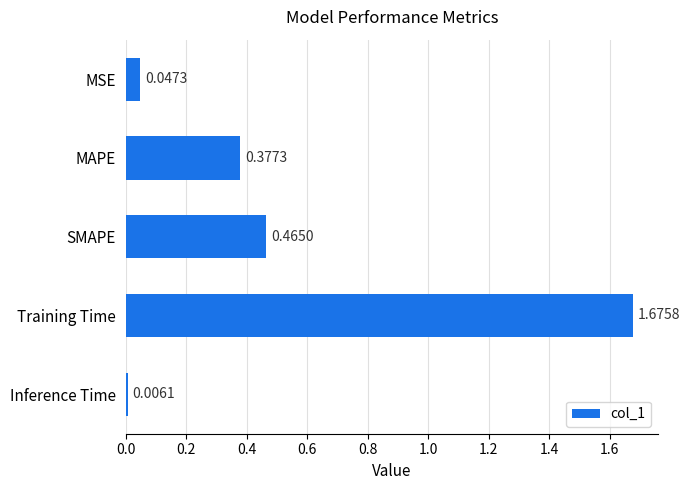

List the labels in order of value, largest first.

Training Time, SMAPE, MAPE, MSE, Inference Time